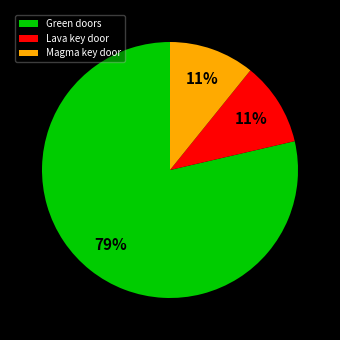

The Green doors slice represents 66% of the pie. True or false?

False